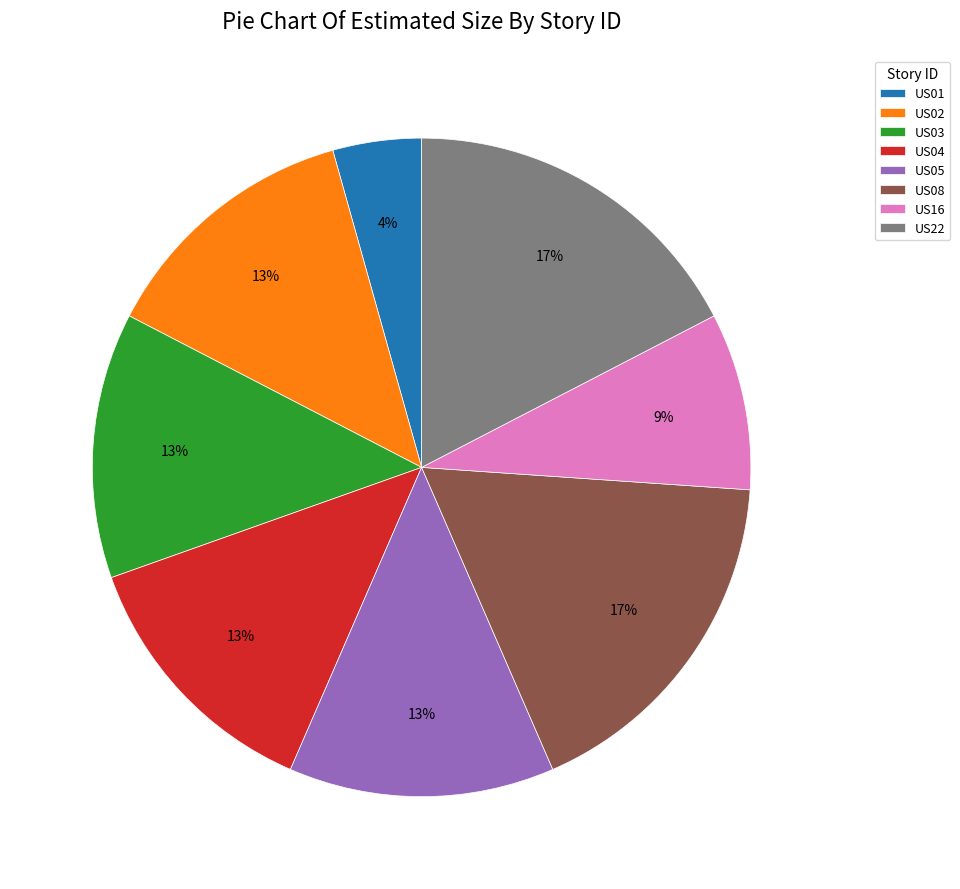

What is the smallest slice in the pie chart?

US01